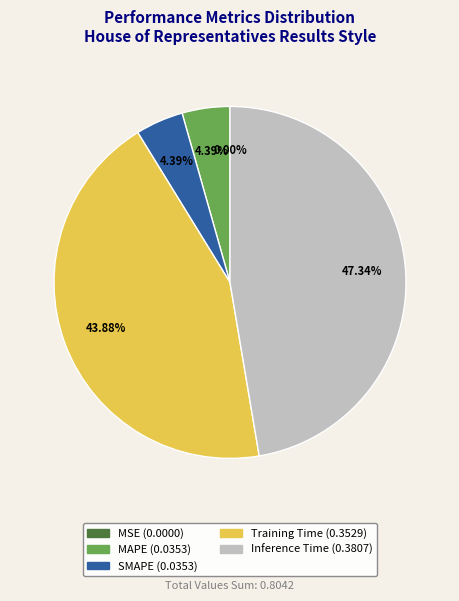

What is the largest slice in the pie chart?

Inference Time